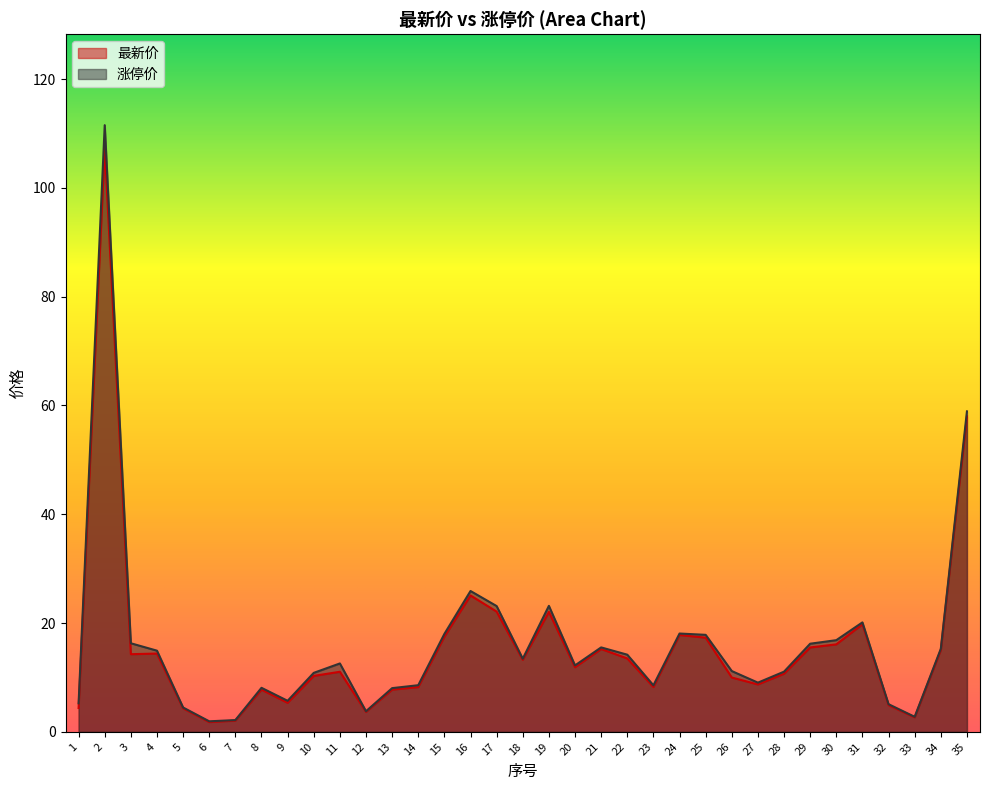

Reading left to right, what are all the values shown in this chart?

最新价: 4.4	107.4	14.3	14.4	4.3	1.8	2.1	7.8	5.3	10.3	11.0	3.7	7.8	8.2	17.5	25.1	22.1	13.2	22.1	11.9	15.2	13.5	8.2	17.8	17.3	10.0	8.7	10.7	15.5	16.1	19.8	4.9	2.7	15.1	58.0
涨停价: 5.2	111.5	16.3	14.9	4.5	1.9	2.2	8.1	5.7	10.8	12.6	3.8	8.0	8.6	18.0	25.9	23.1	13.4	23.2	12.2	15.5	14.2	8.6	18.1	17.8	11.2	9.0	11.1	16.2	16.9	20.1	5.1	2.8	15.3	58.9